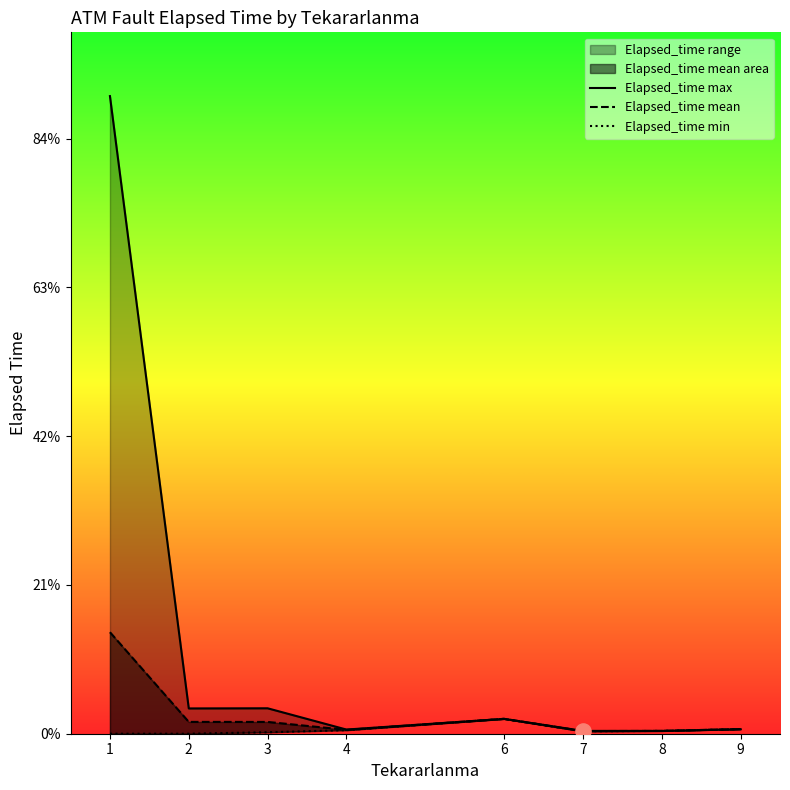

Which series contains the highest Y value?

Elapsed_time max